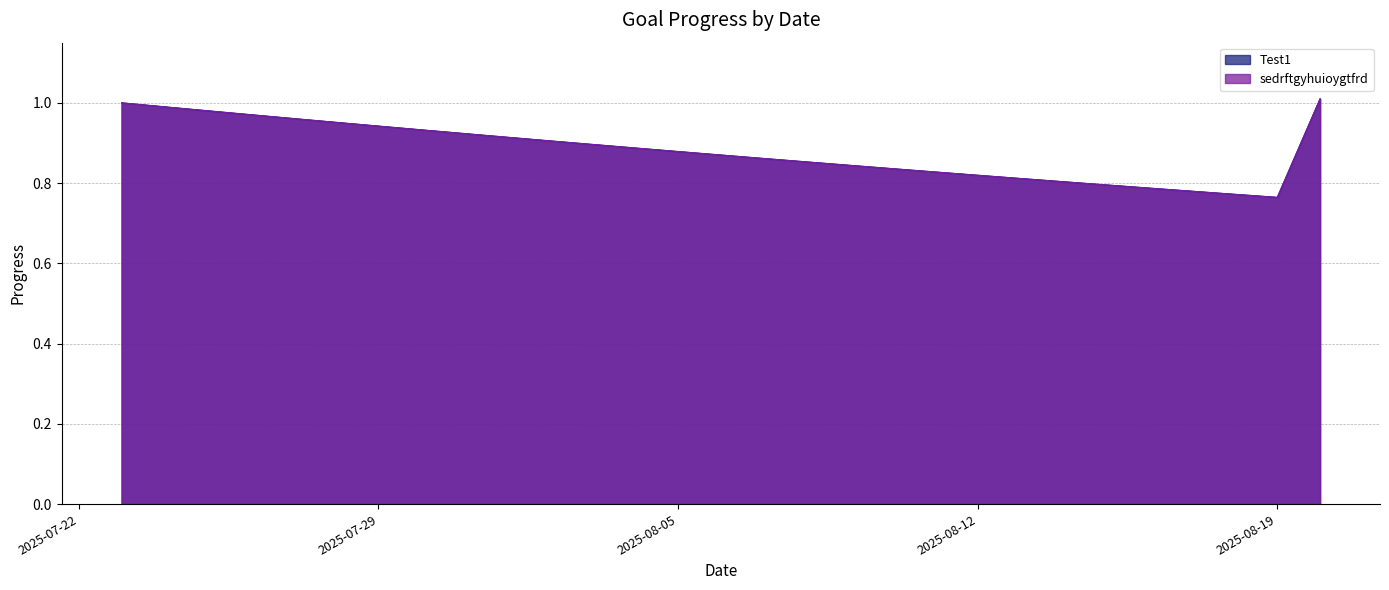

Is it true that Test1 equals 0.9 at 2025-07-29?

True